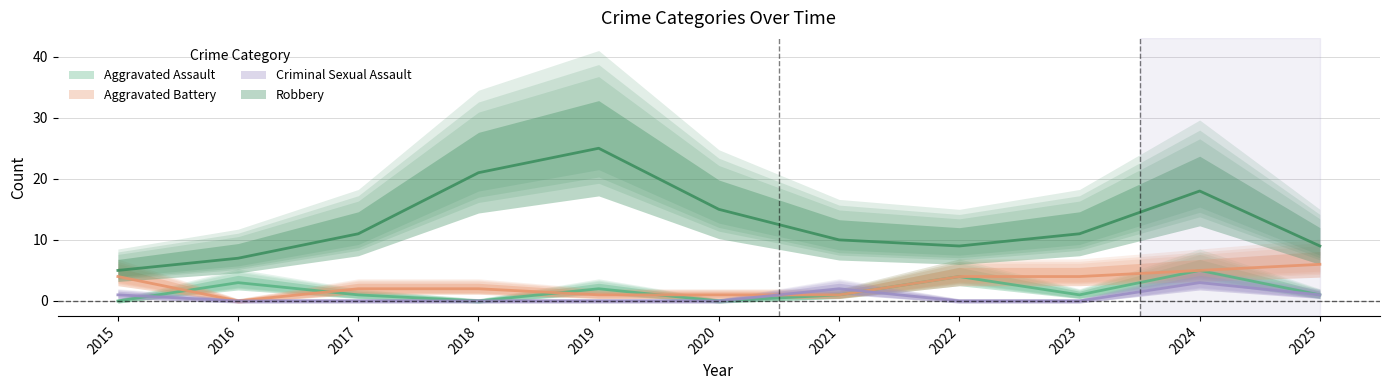

Reading left to right, transcribe all the data shown in this chart.

Aggravated Assault: 0	3	1	0	2	0	1	4	1	5	1
Aggravated Battery: 4	0	2	2	1	1	1	4	4	5	6
Criminal Sexual Assault: 1	0	0	0	0	0	2	0	0	3	1
Robbery: 5	7	11	21	25	15	10	9	11	18	9